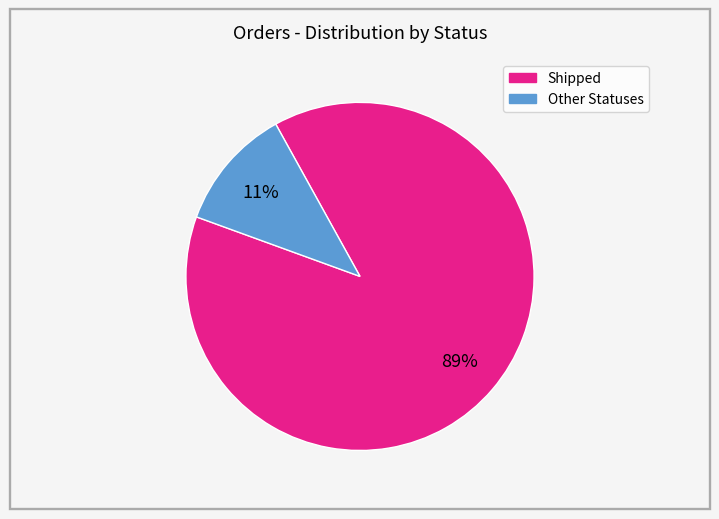

To the nearest percent, what is the average slice percentage?

50%